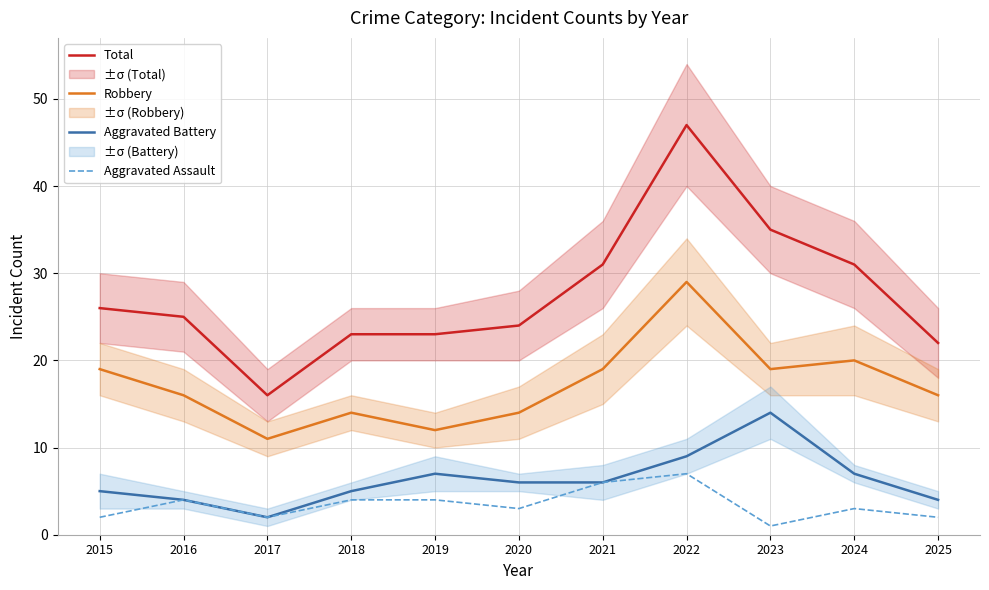

Rank the series by their maximum value, from lowest to highest.

Aggravated Assault, Aggravated Battery, Robbery, Total